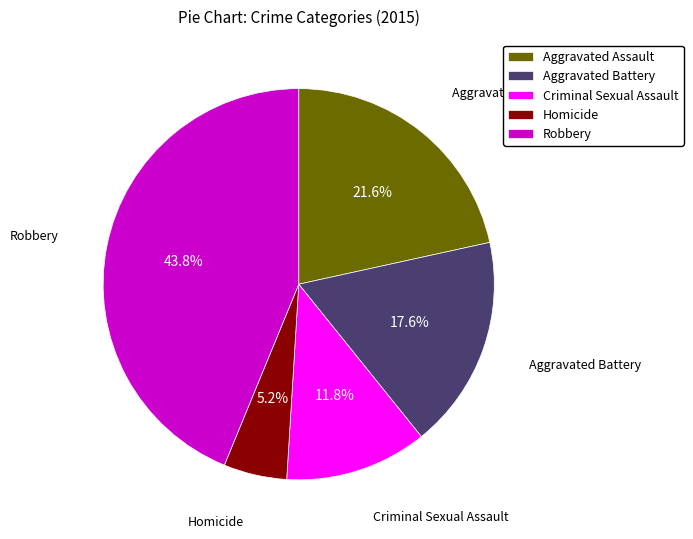

True or false: Robbery accounts for 44% of the total.

True